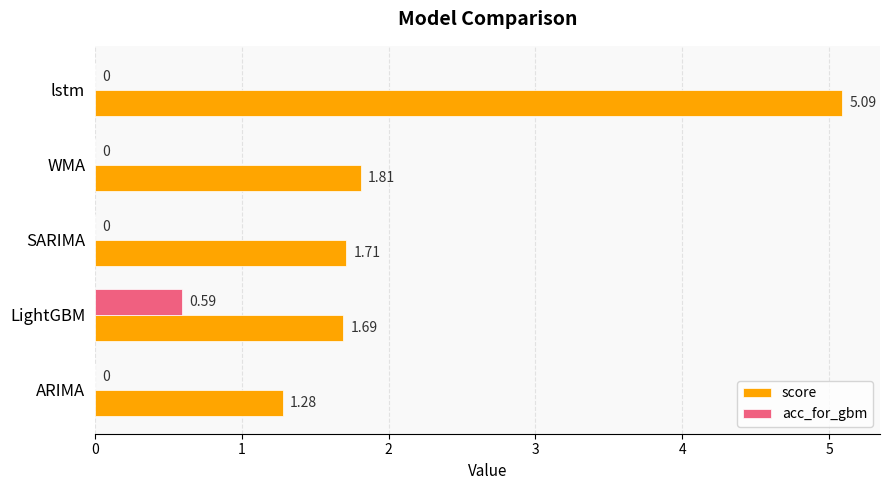

Count the acc_for_gbm values in the range 0 to 1.

5